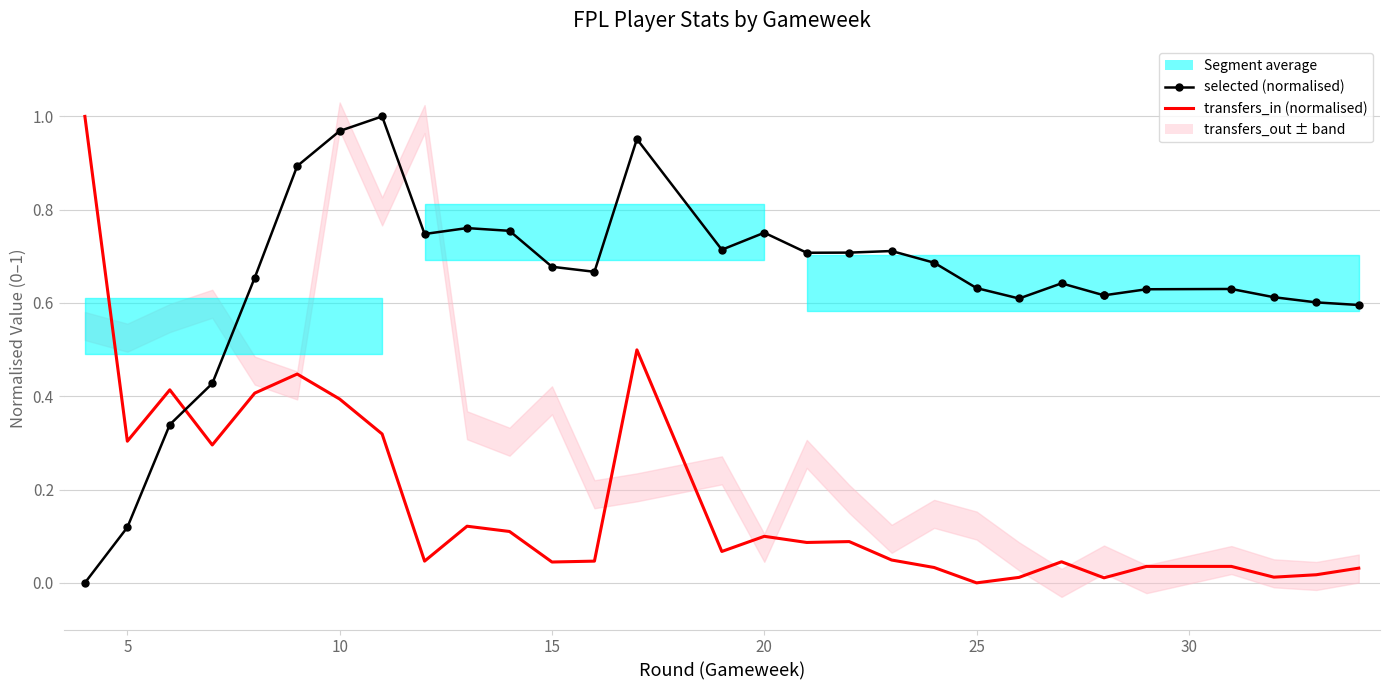

Which series has the largest total across all categories?

selected (normalised)